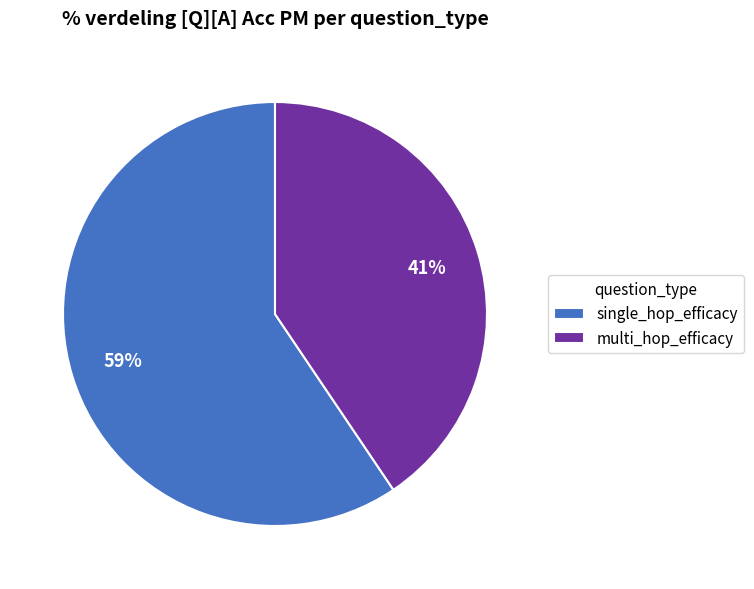

What is the largest slice in the pie chart?

single_hop_efficacy